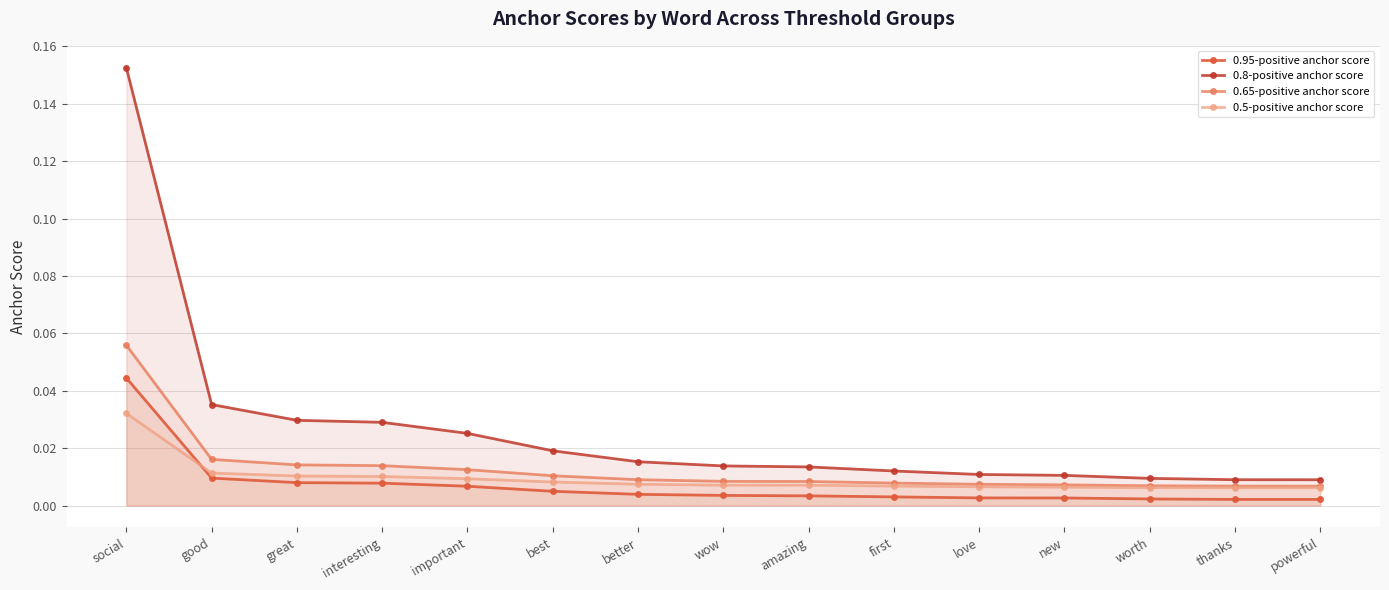

At which category is the sum across all series the highest?

social